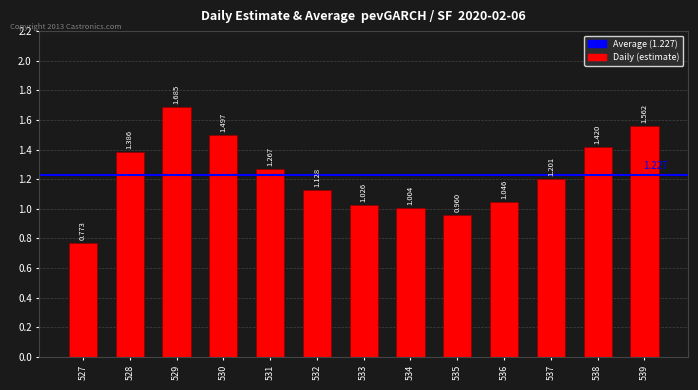

Between 528 and 533, which is larger?

528